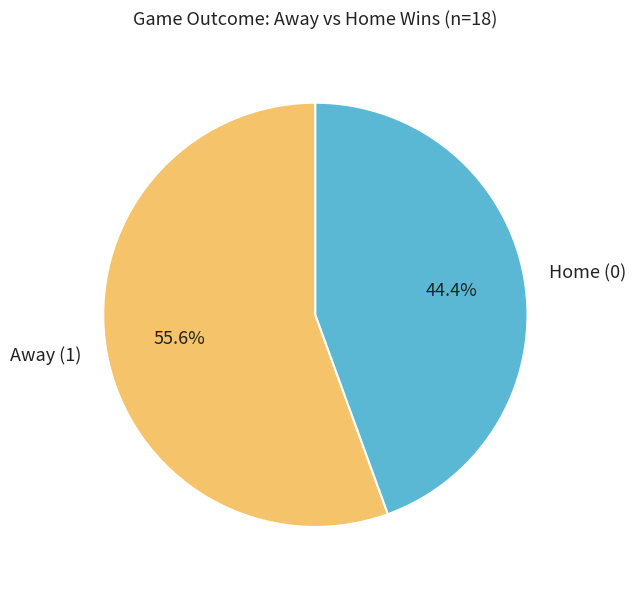

Which category has the smallest portion of the pie?

Home (0)